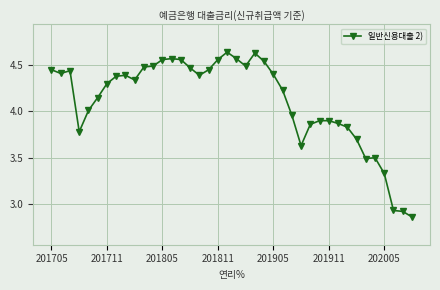

What is the difference between the second highest and second lowest values?

1.7